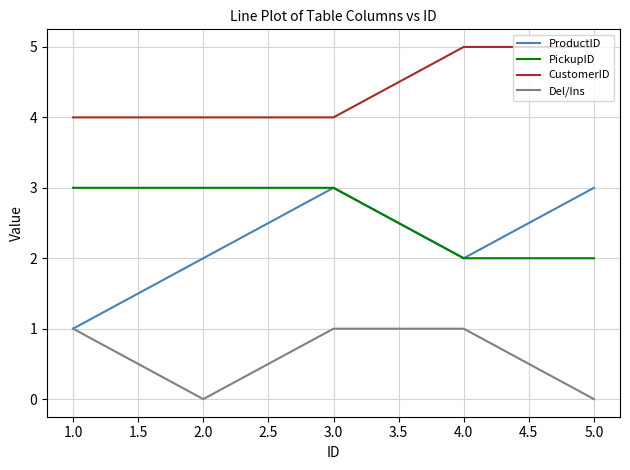

What is the minimum value for ProductID?

1